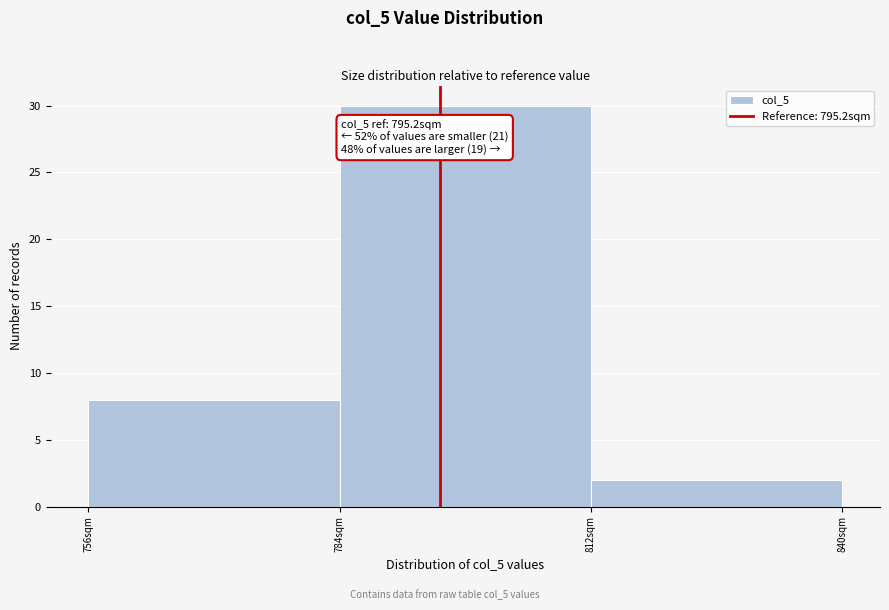

Which range on the x-axis has the tallest bar?

784 to 812